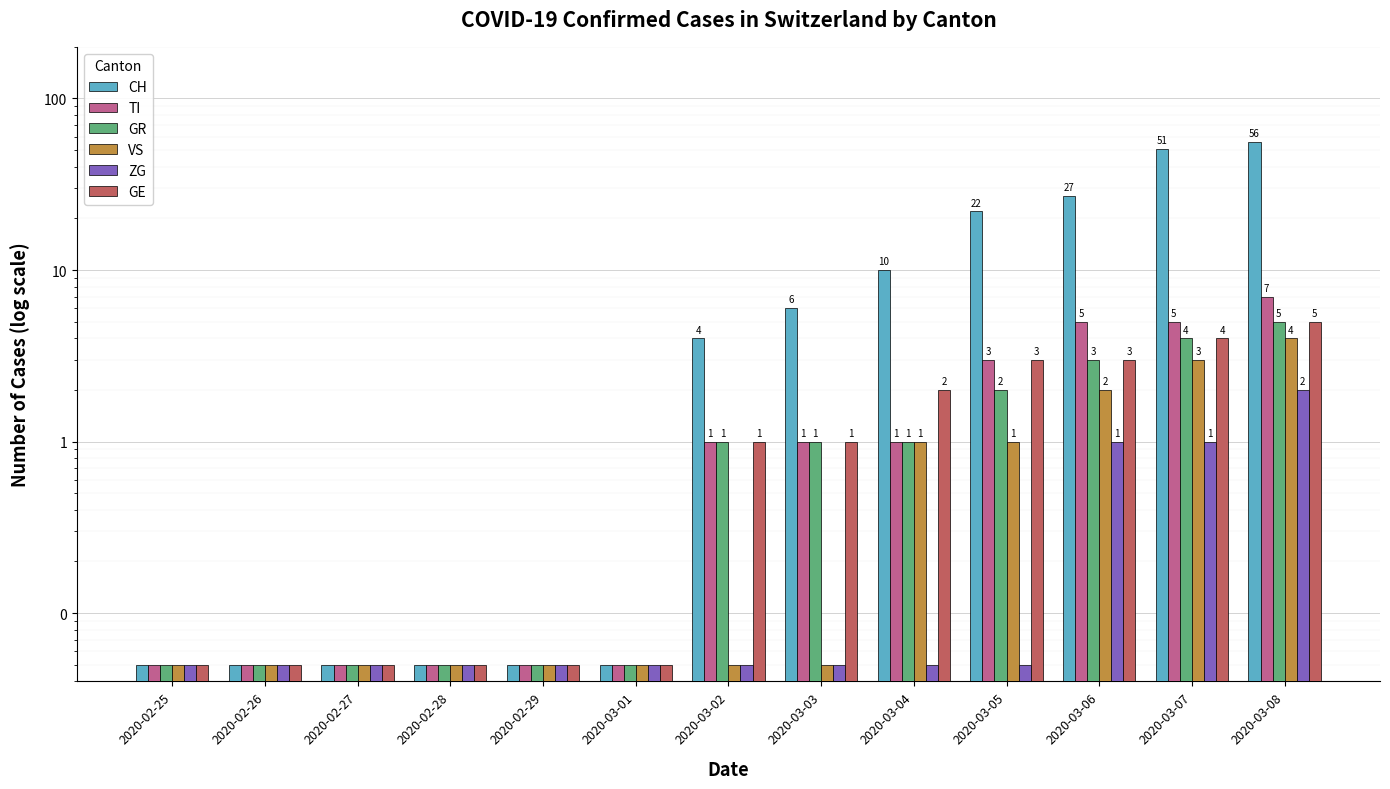

Is it true that CH equals 0.1 at 2020-02-27?

False